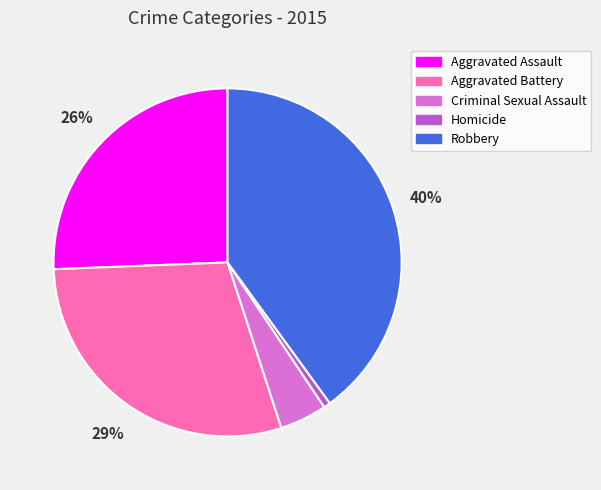

Combined, do Aggravated Assault and Homicide account for over 50%?

No